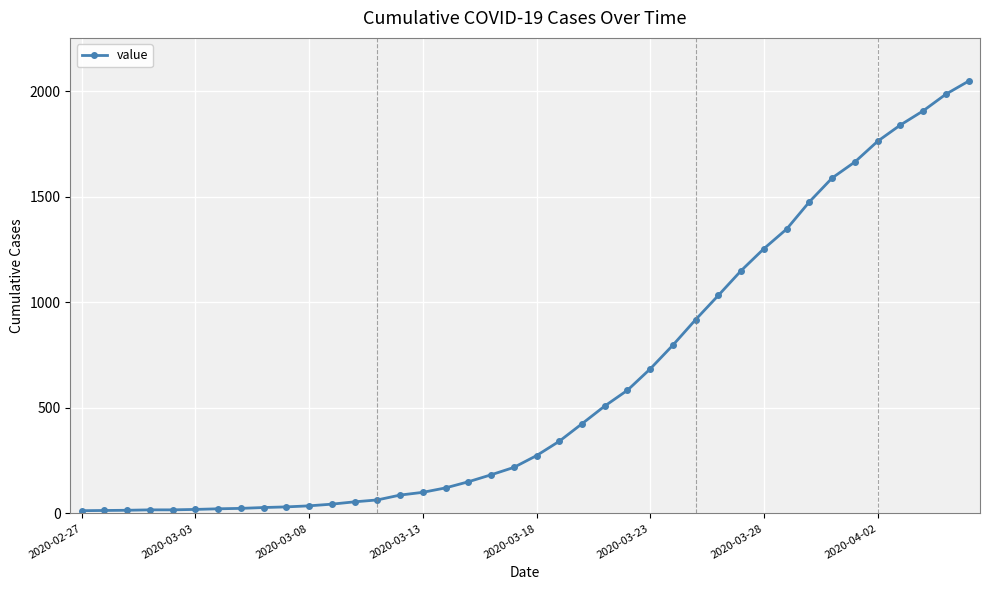

What is the difference between the maximum and minimum values?

2036